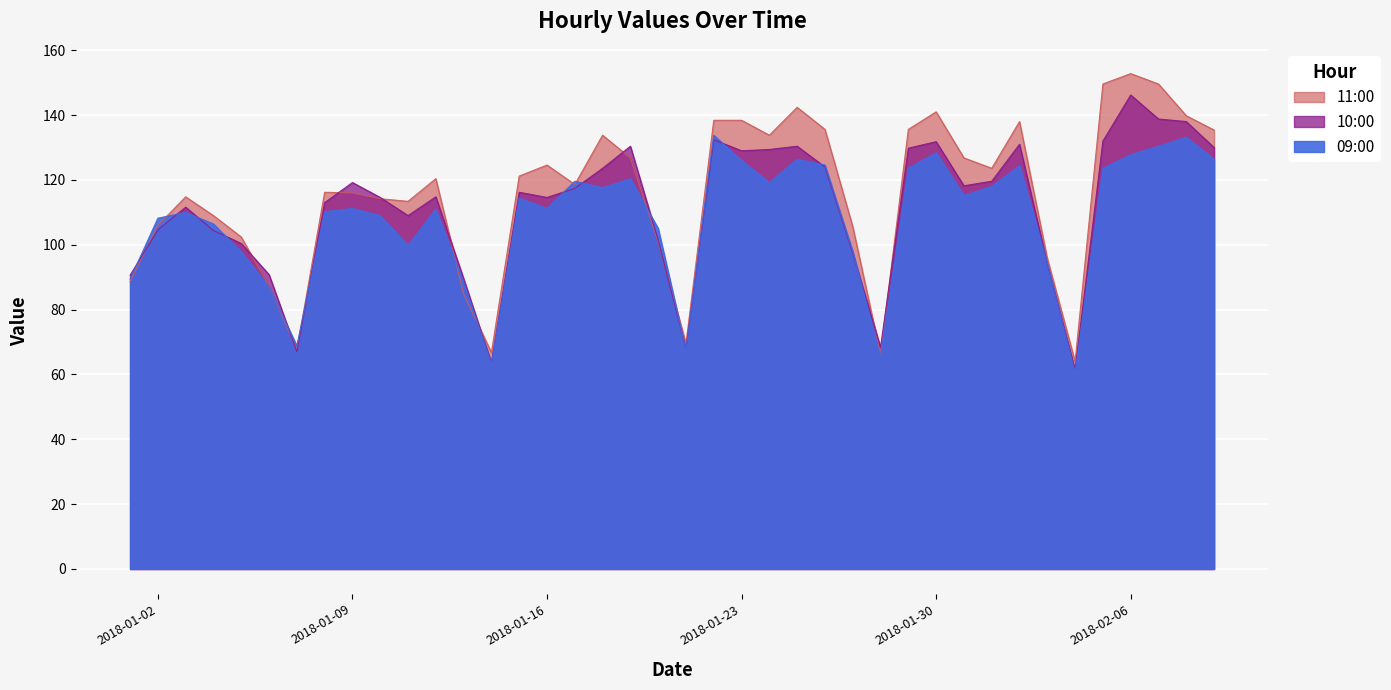

Reading left to right, what are all the values shown in this chart?

09:00: 89.4	108.2	110.0	106.4	97.8	87.0	68.8	110.2	111.2	109.0	99.8	111.0	88.4	63.4	114.4	111.2	119.6	117.6	120.4	105.0	67.6	133.8	126.0	119.2	126.4	124.6	98.0	65.6	123.6	128.4	115.2	118.0	124.4	94.4	60.6	123.6	127.8	130.4	133.2	126.4
10:00: 90.6	104.6	111.6	104.4	100.4	90.8	67.0	113.0	119.2	114.6	109.0	114.8	89.6	63.6	116.2	114.6	117.4	123.6	130.4	101.4	68.0	132.4	129.0	129.4	130.4	124.0	97.4	68.4	129.8	131.8	118.2	119.6	131.0	94.2	61.4	132.0	146.2	138.8	138.0	130.0
11:00: 88.6	106.0	114.8	109.0	102.4	87.2	67.6	116.2	116.0	114.2	113.4	120.4	84.8	66.8	121.2	124.6	118.6	133.8	126.8	100.8	69.6	138.4	138.4	133.8	142.4	135.6	105.6	66.2	135.6	141.0	126.8	123.6	138.0	95.8	64.0	149.6	152.8	149.6	139.8	135.4